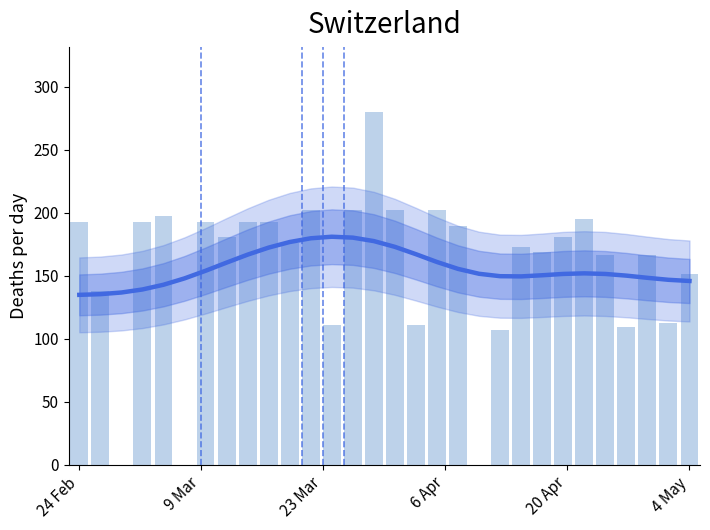

What is the value of the col_18 bar at the 28th from the left?

166.5